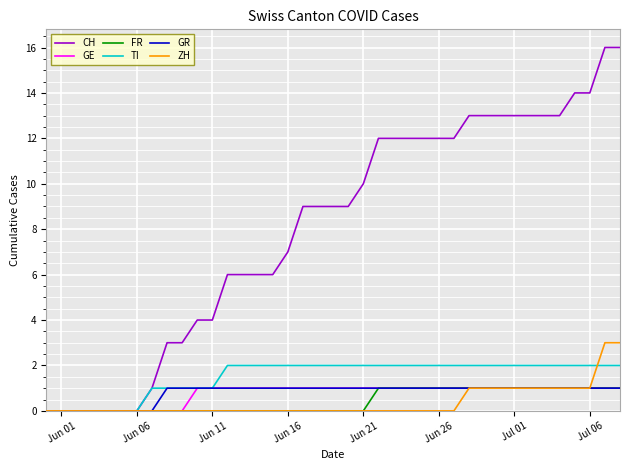

Which series has the widest spread of values?

CH